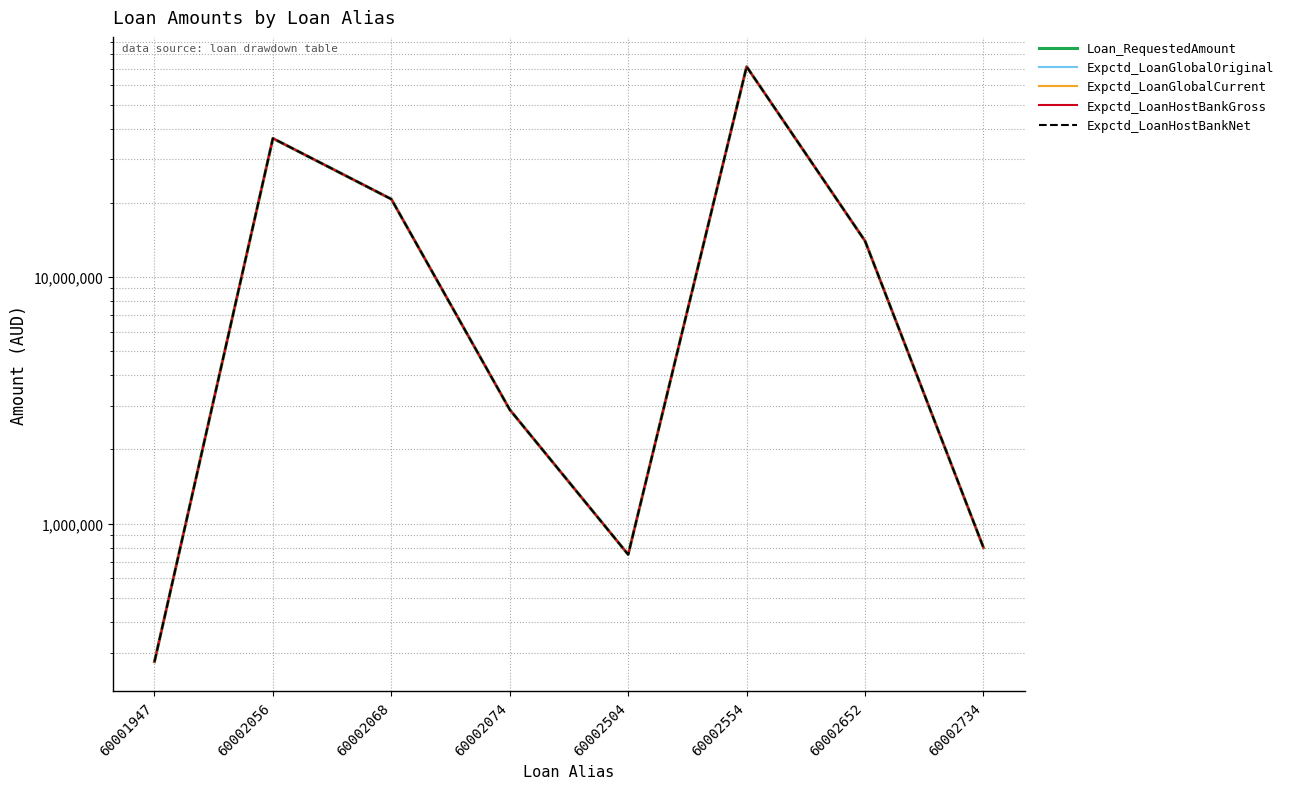

At which category does the chart reach its peak across all series?

60002554